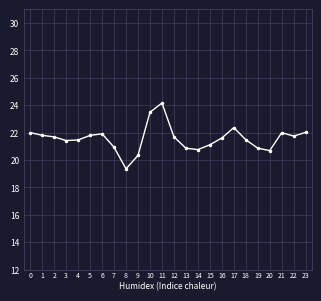

Which label corresponds to the largest value in the chart?

11